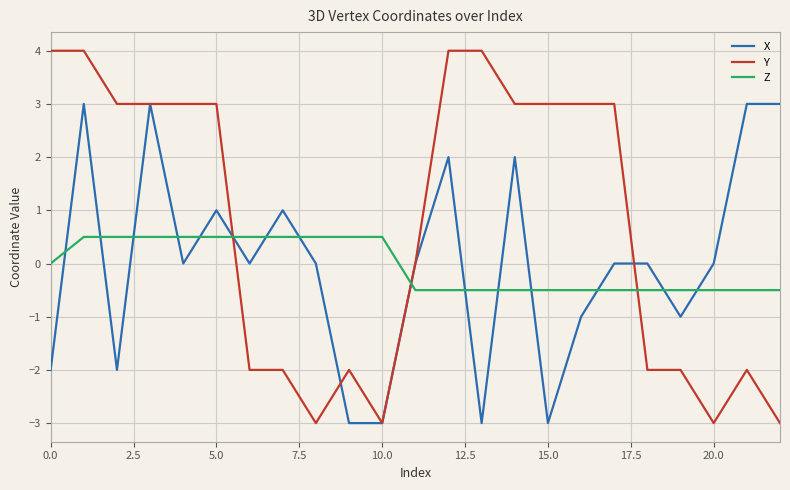

True or false: X and Z cross at least once.

True